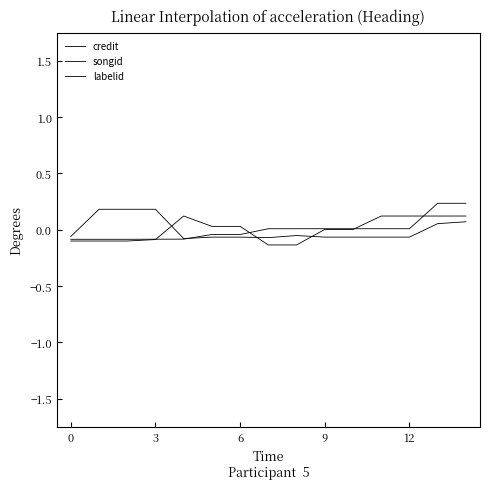

How many times do credit and labelid cross each other?

1